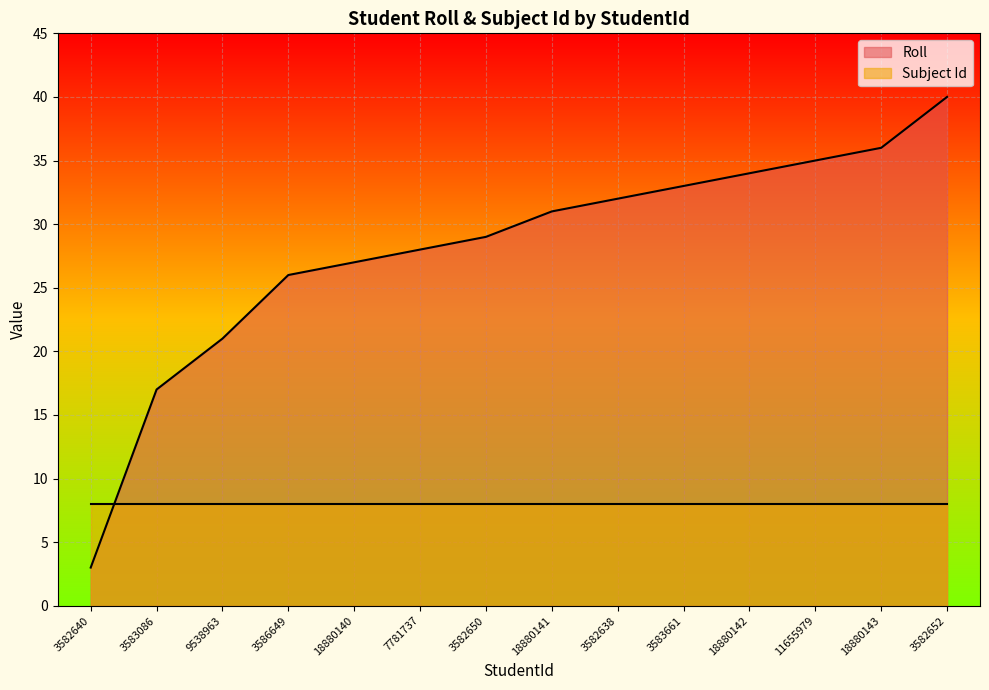

Reading left to right, extract all data points from this chart.

3	17	21	26	27	28	29	31	32	33	34	35	36	40